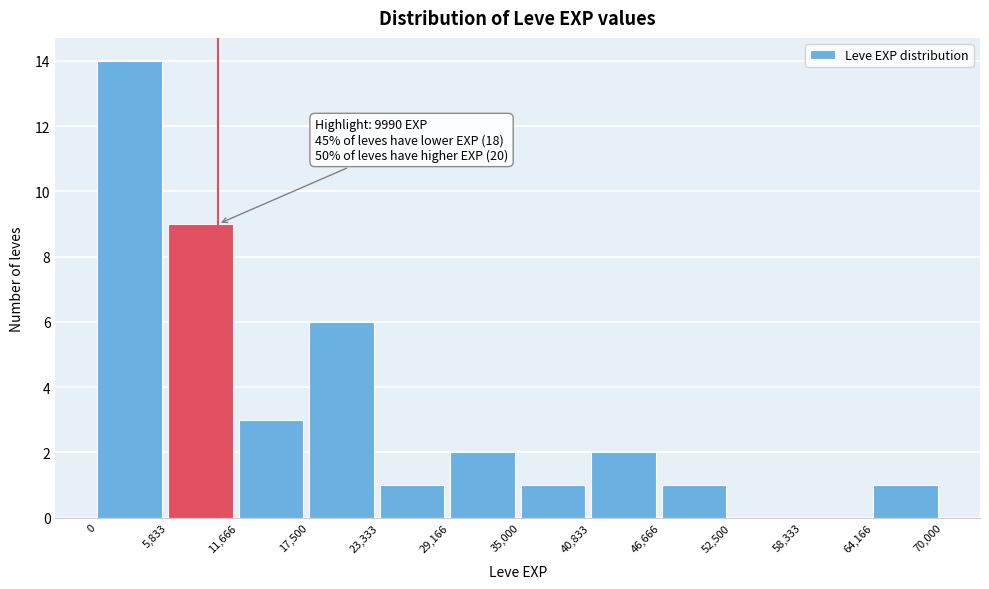

Which range on the x-axis has the tallest bar?

0 to 5,833